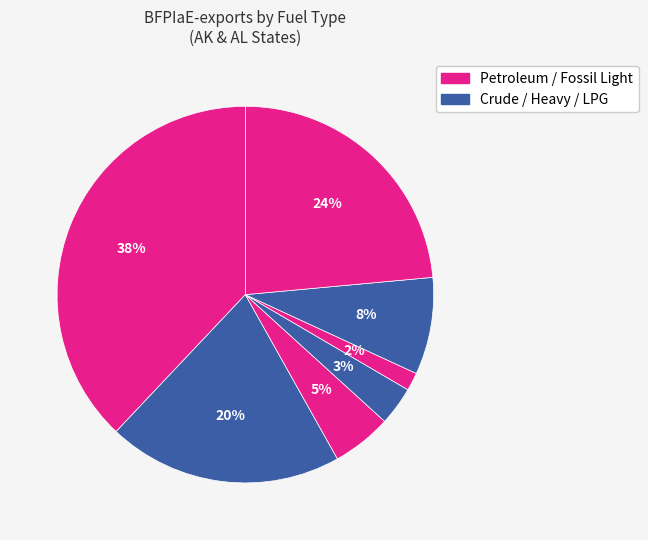

Count the number of slices in the pie.

7